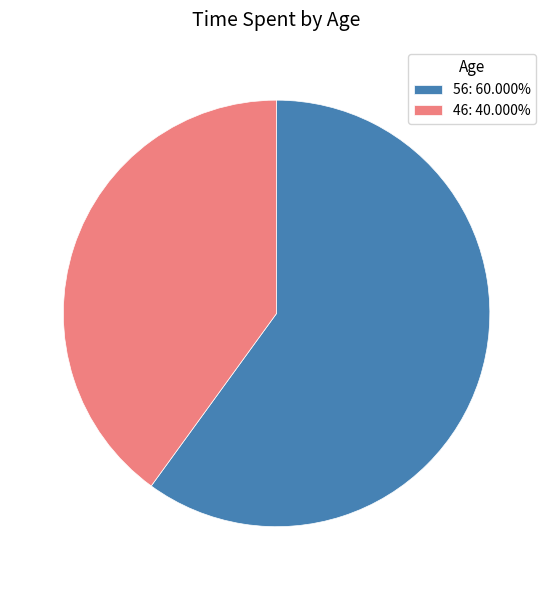

Does 46 represent more than half of the total?

No